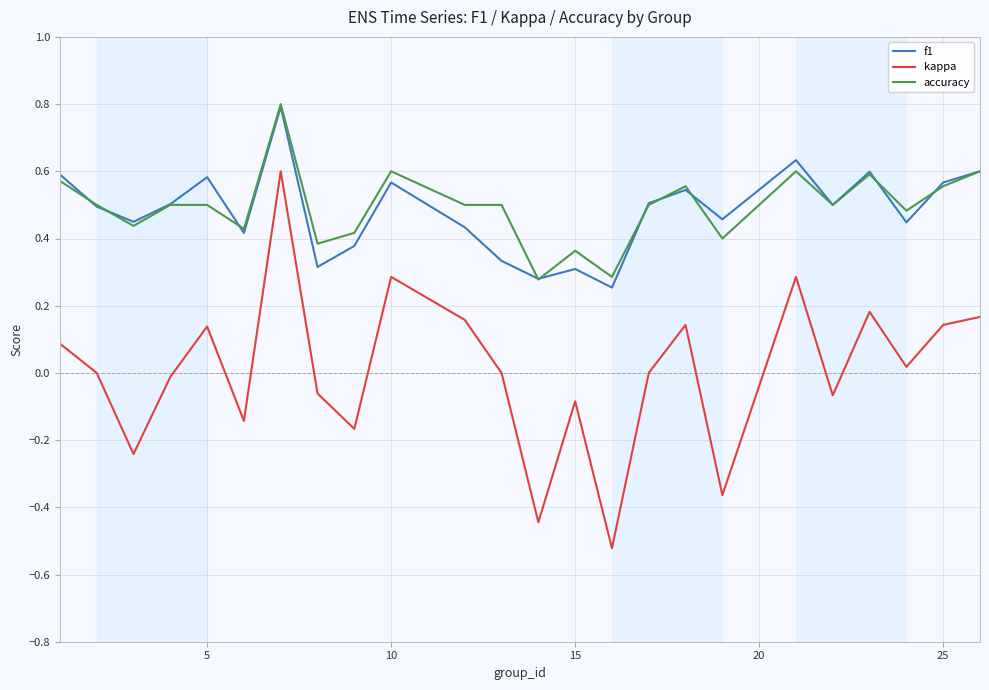

What is the greatest value displayed?

0.8